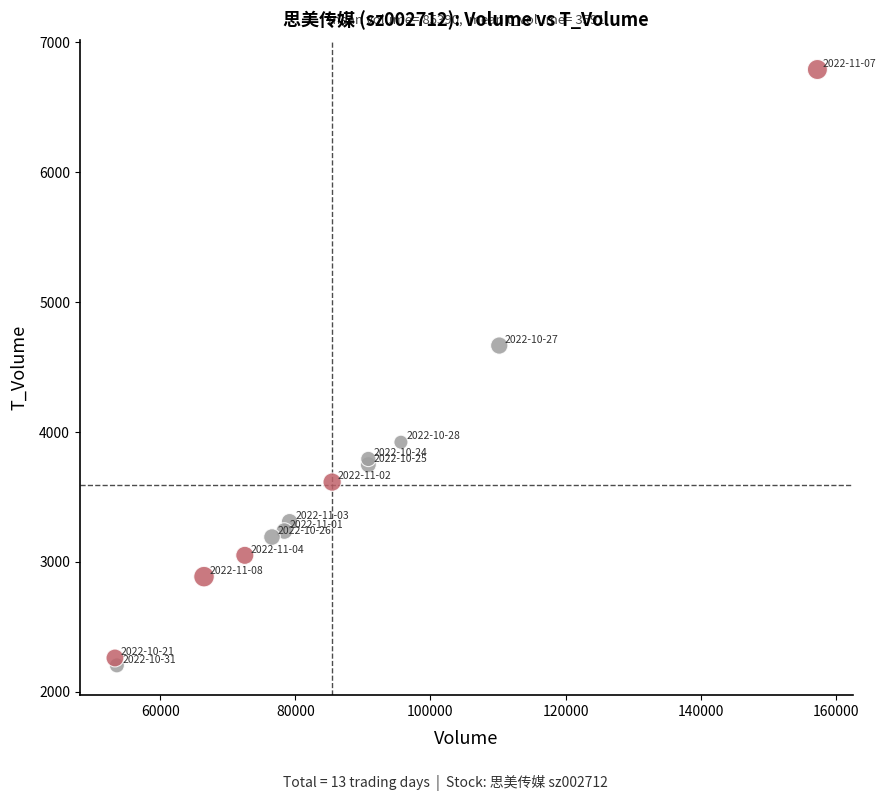

What Y value in the scatter plot is closest to 4497?

4666